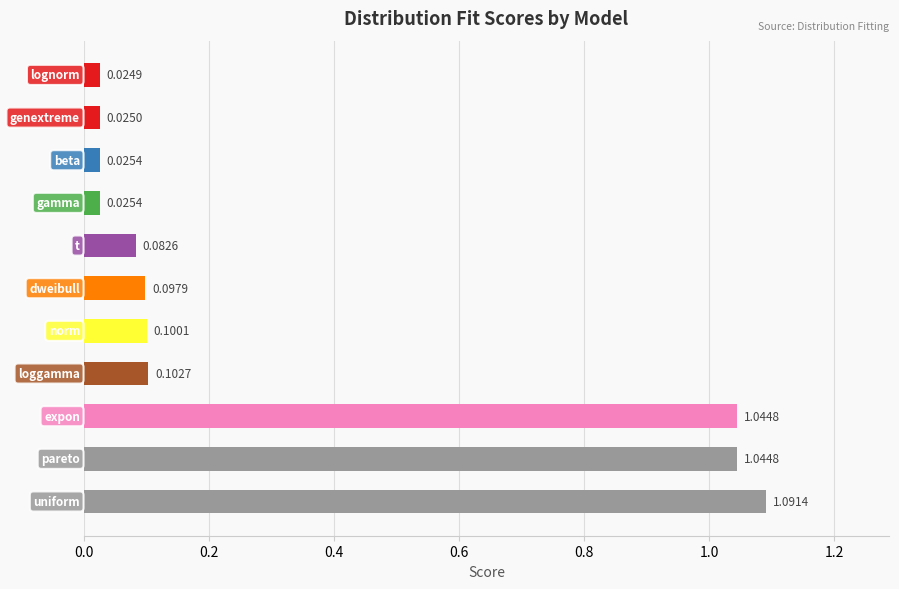

What is the average value?

0.3